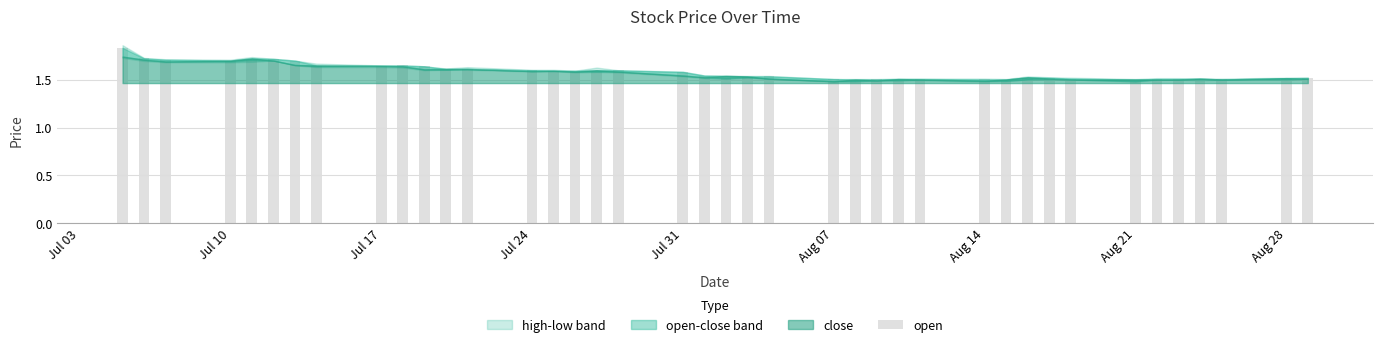

How many values are between 1 and 2?

40